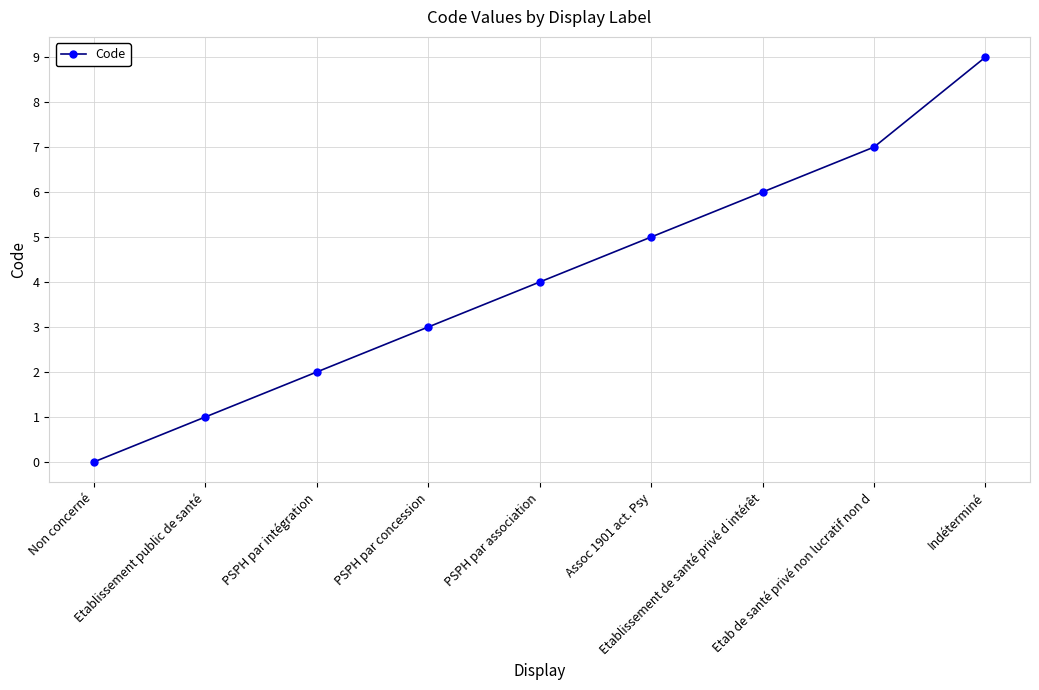

What position from the right is Non concerné?

9